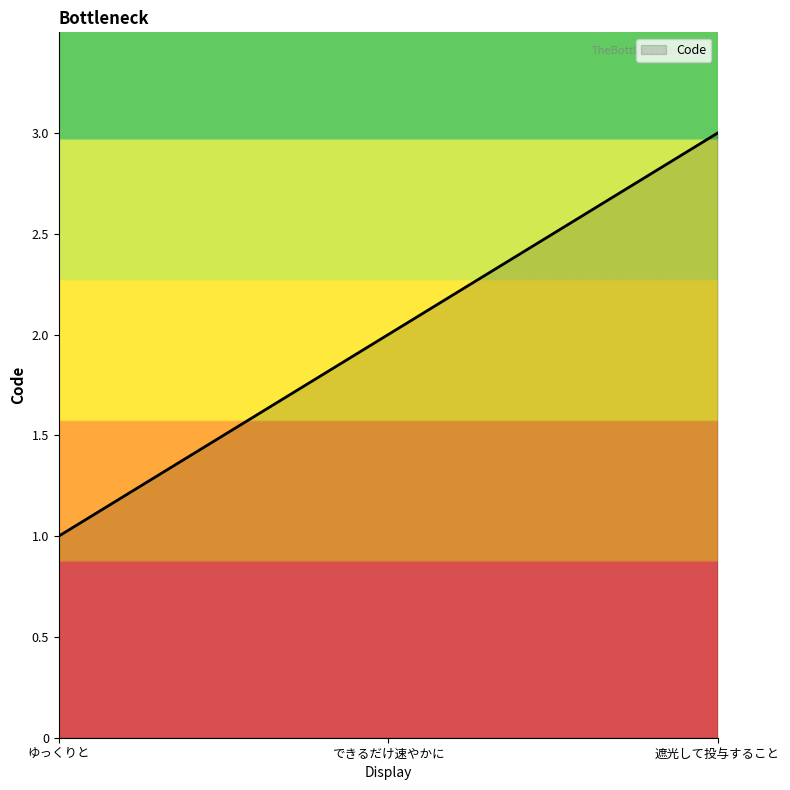

Rank the categories by value from highest to lowest.

遮光して投与すること, できるだけ速やかに, ゆっくりと